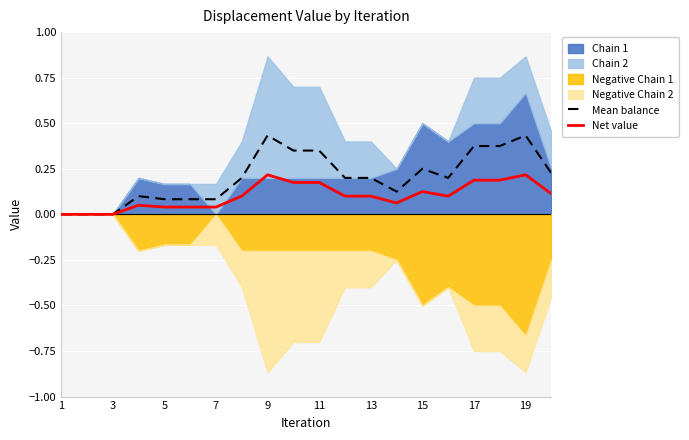

Which has a higher value, 7 or 15?

15